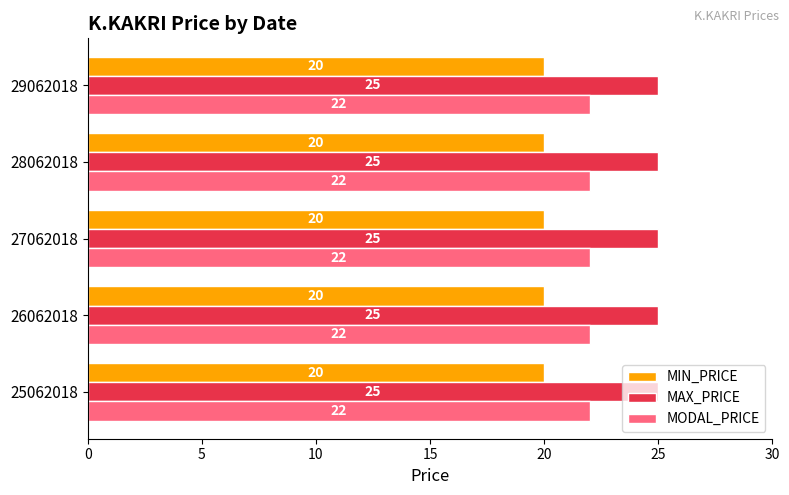

What is the spread (max minus min) of values at 25062018?

5